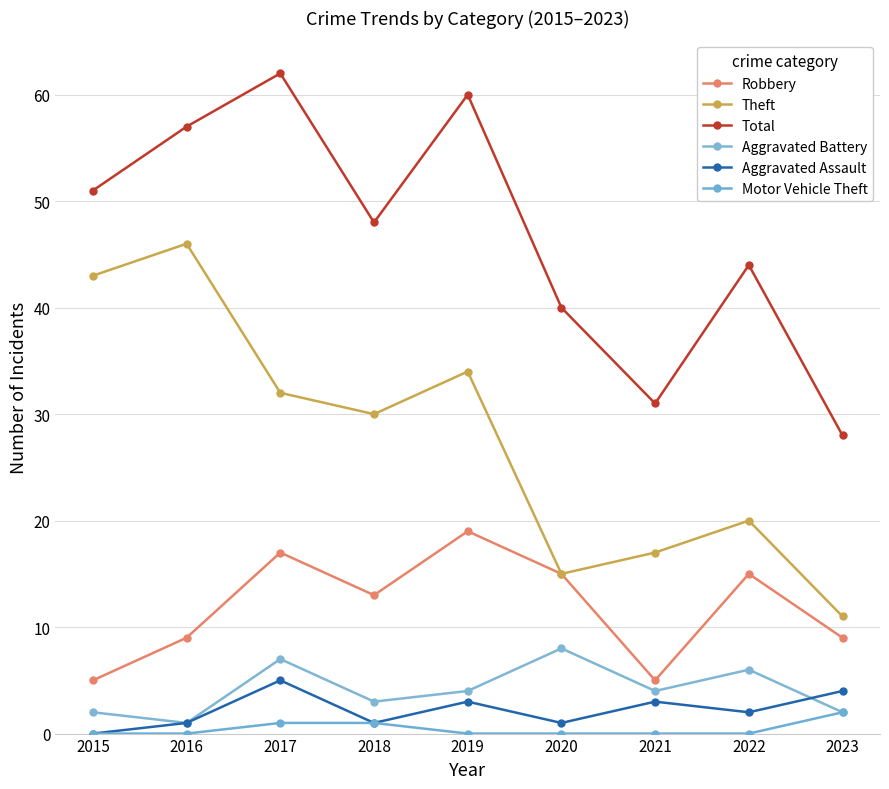

At which label is Aggravated Assault closest to 2?

2022